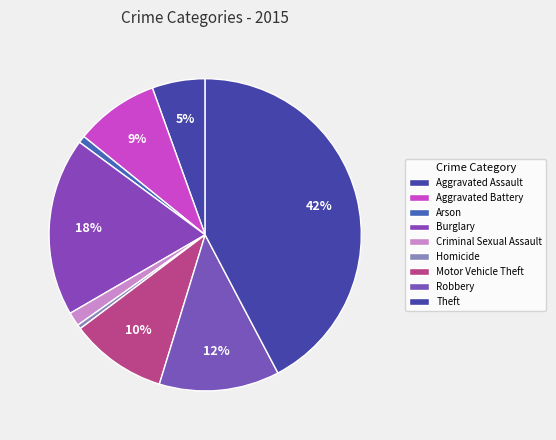

How many slices are in this pie chart?

9